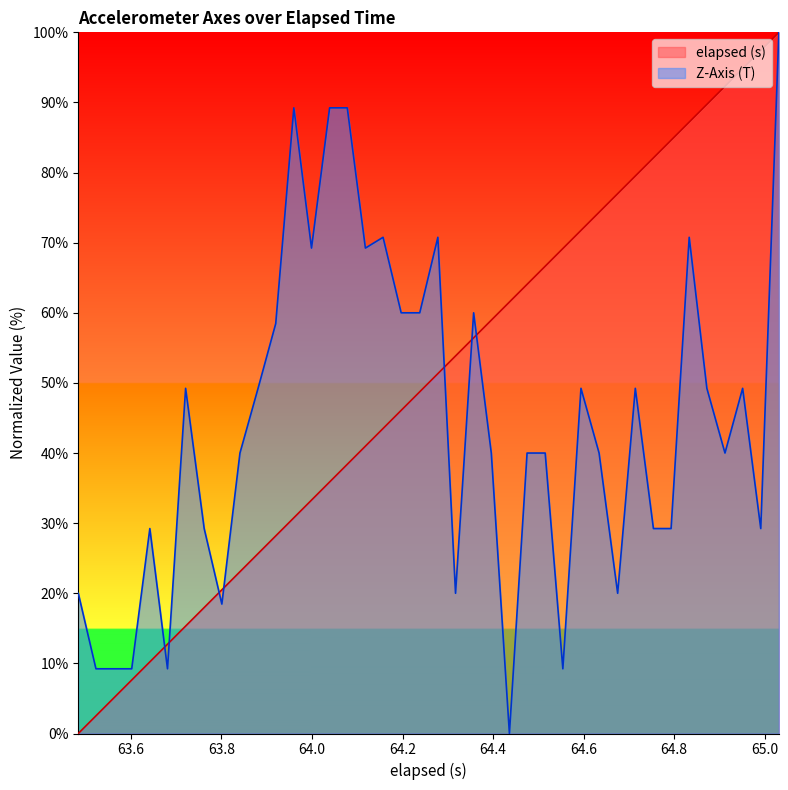

At how many categories does at least one series exceed 57?

28